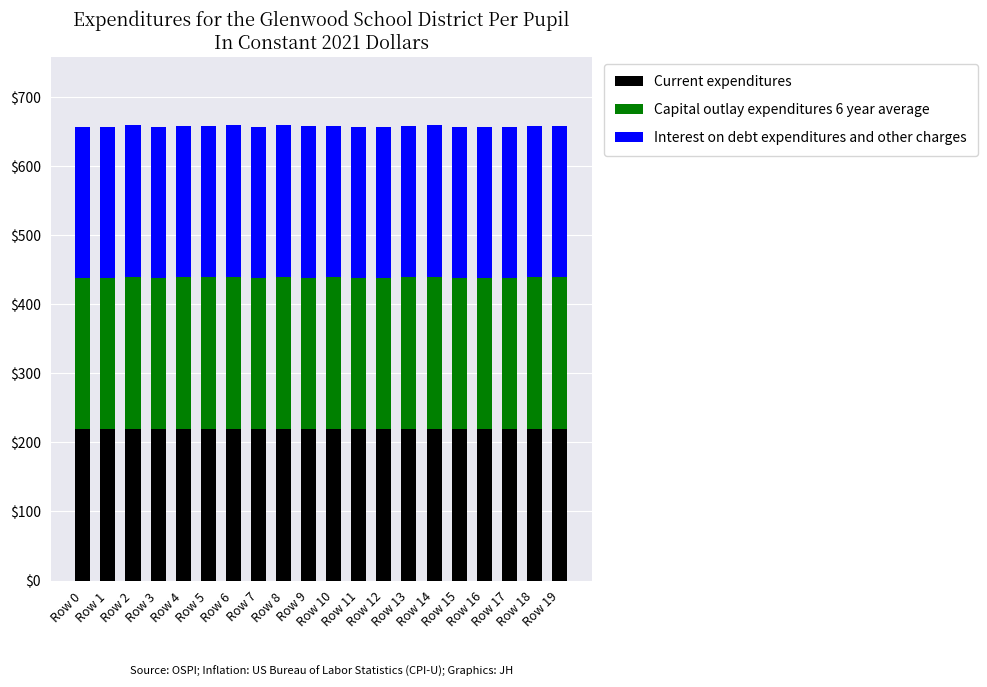

What is the maximum value for Current expenditures?

220